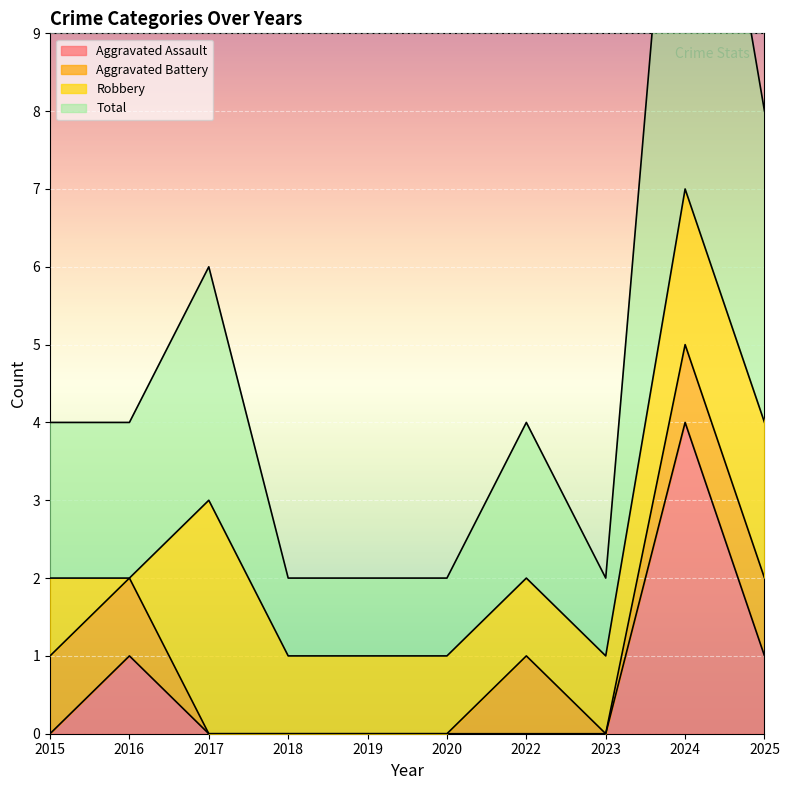

What is the maximum value for Aggravated Assault?

4